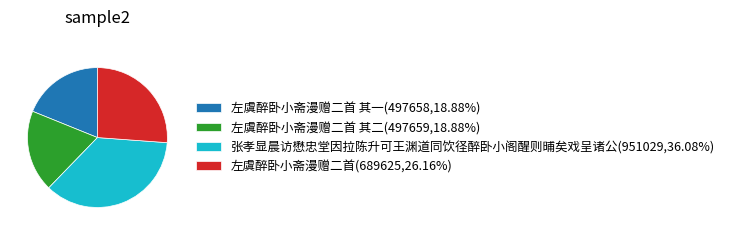

Approximately how many times larger is the value at 左虞醉卧小斋漫赠二首 其二(497659,18.88%) compared to 左虞醉卧小斋漫赠二首(689625,26.16%)?

0.7